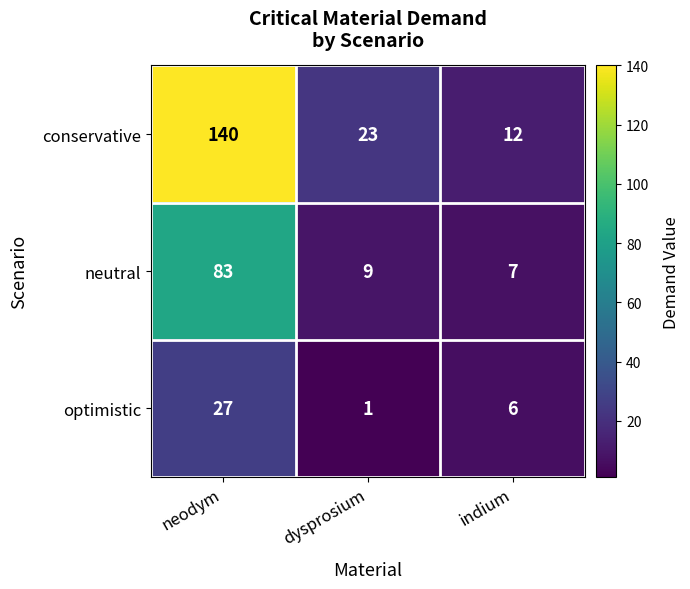

What is the total value across all series at neodym?

250